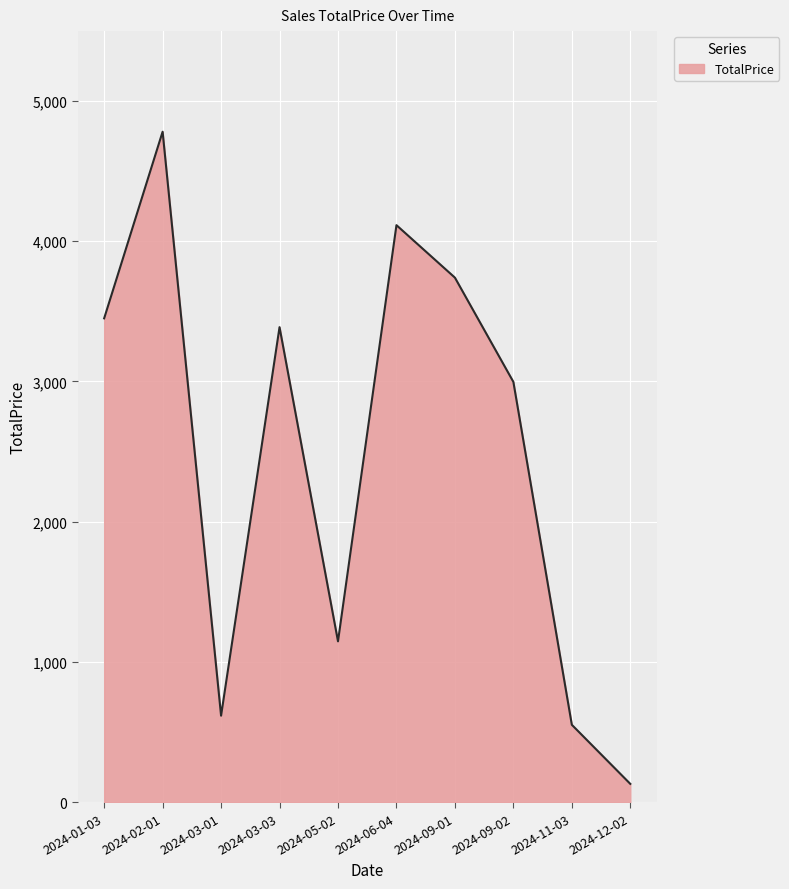

What value does the data have at 2024-05-02, to the nearest 50?

1150